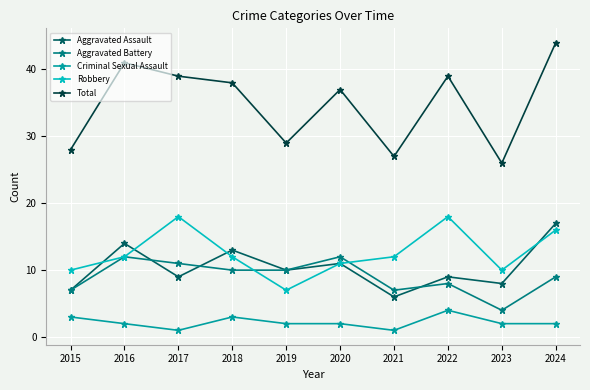

What is the minimum value for Robbery?

7